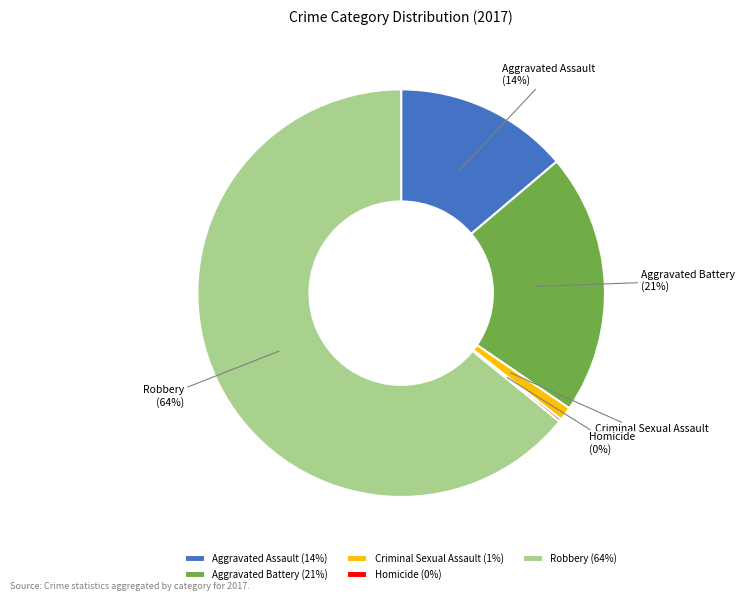

Does Robbery account for over 50% of the chart?

Yes